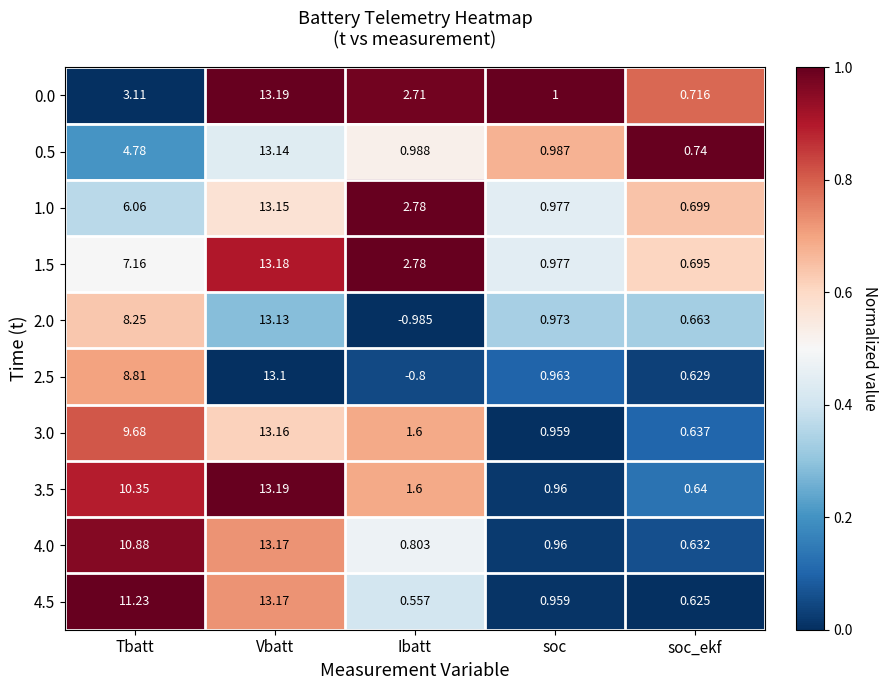

Rank the categories by 0.5 value from highest to lowest.

Vbatt, Tbatt, Ibatt, soc, soc_ekf